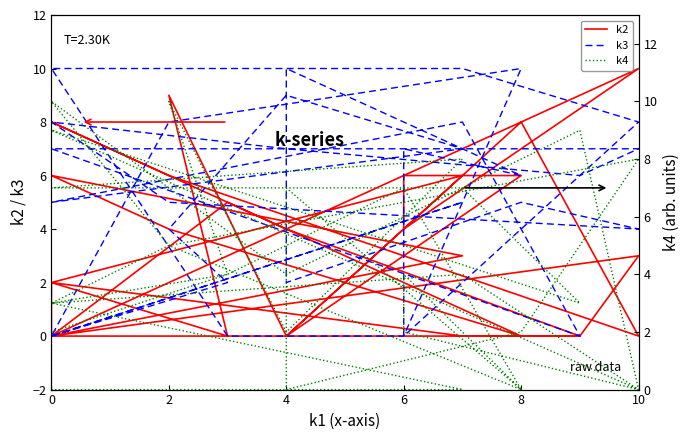

Which series ends up on top after the final intersection of k2 and k4?

k4